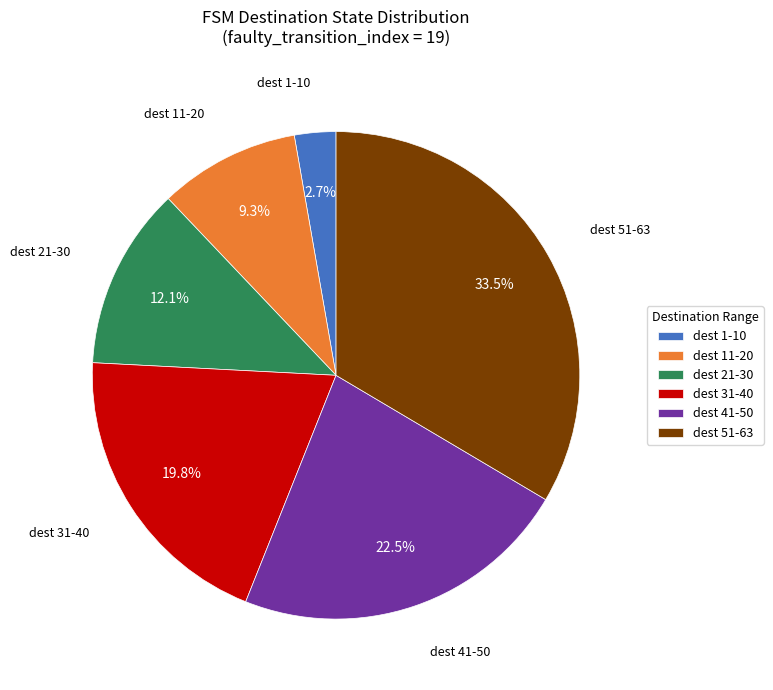

How many slices are in this pie chart?

6